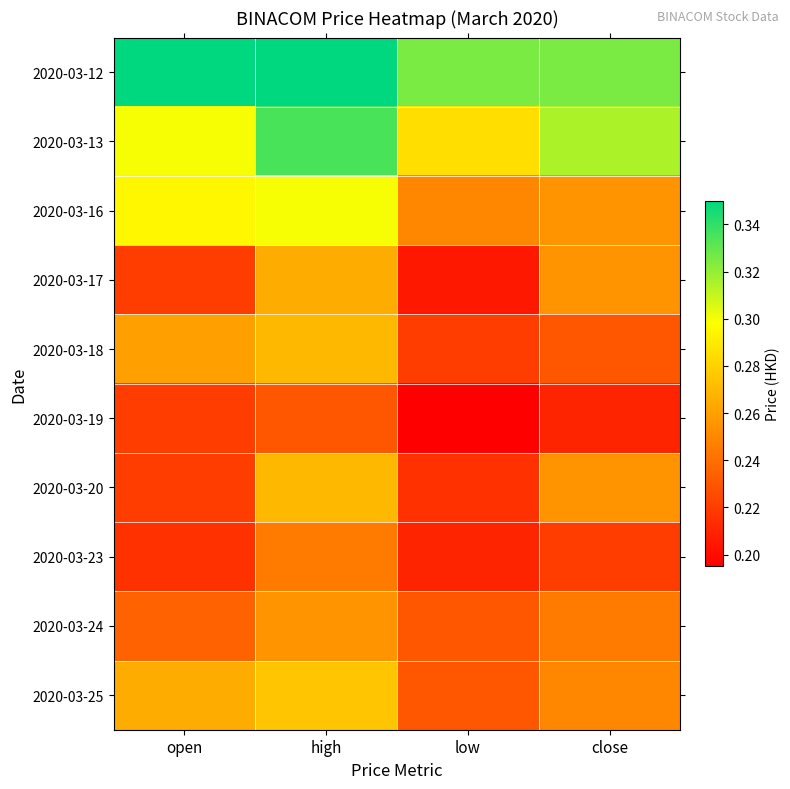

What is the total value across all series at close?

2.6